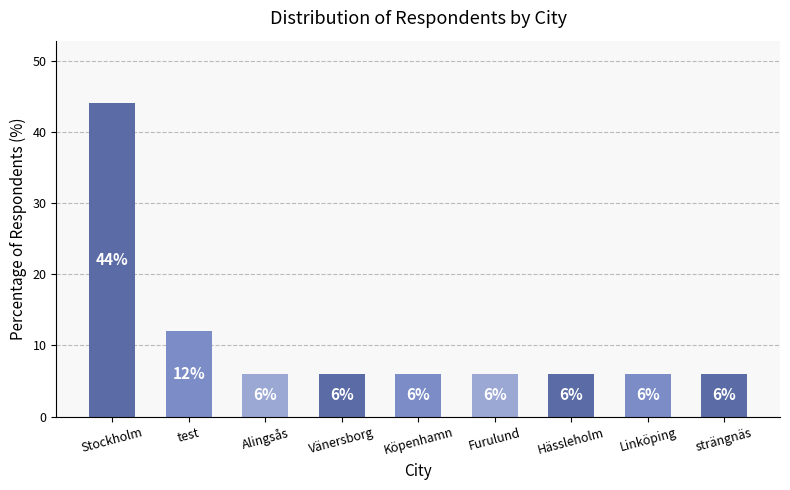

True or false: the data shows 6 at Alingsås.

True